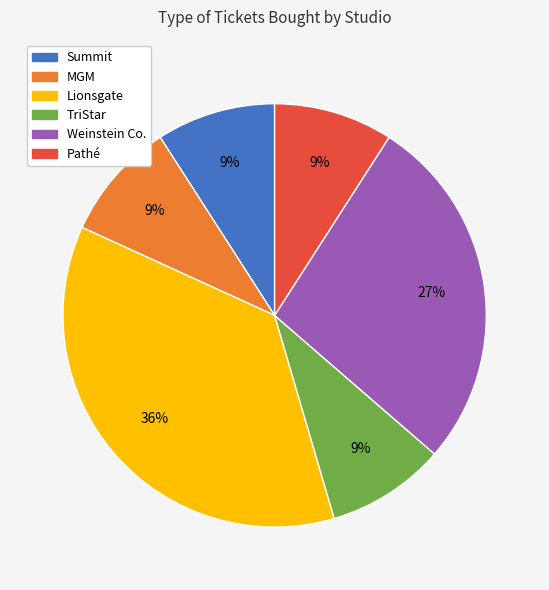

Does Weinstein Co. account for over 50% of the chart?

No